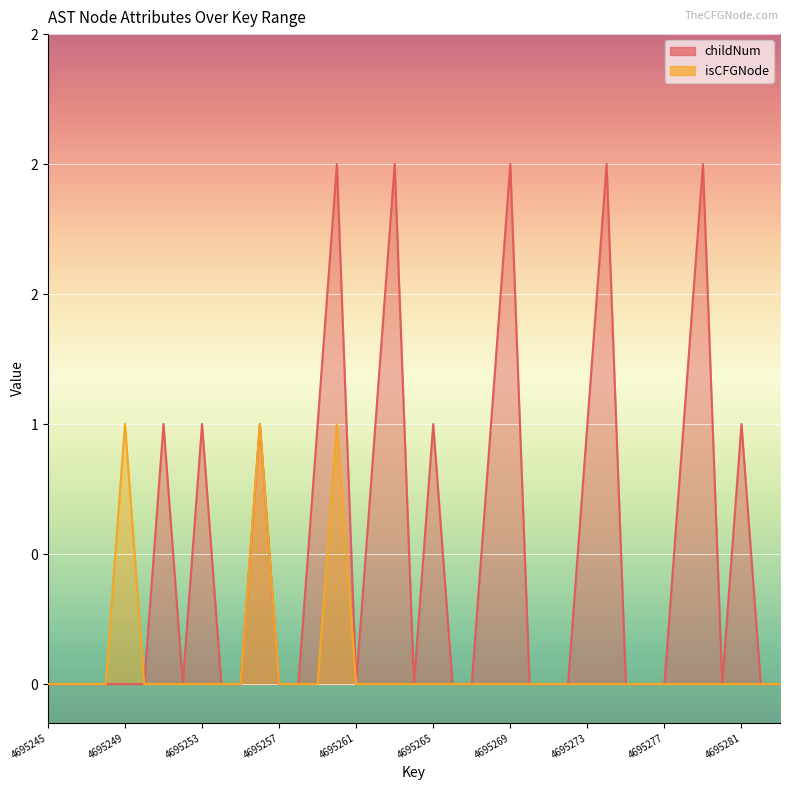

True or false: childNum has a value of -1 at 4695252.

False